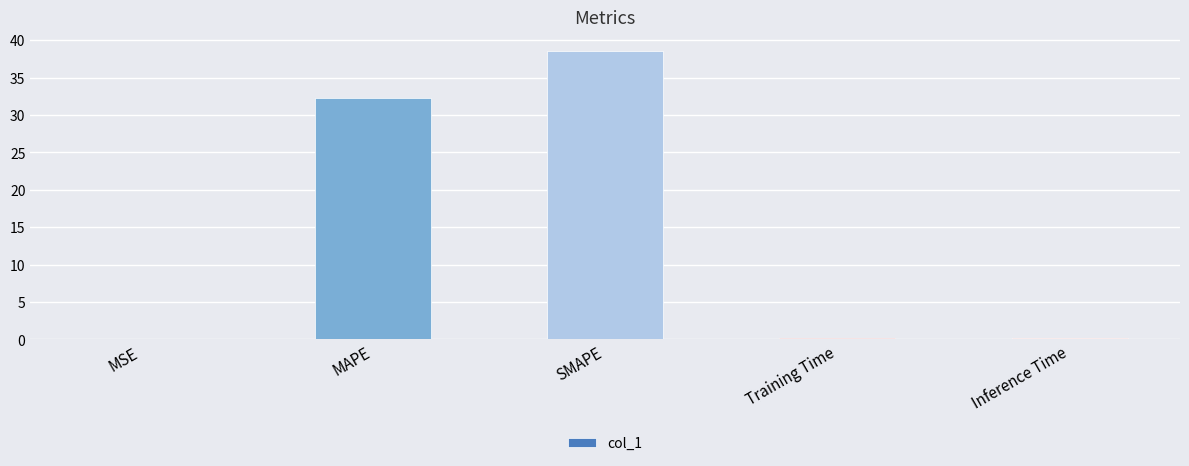

What is the sum of all values?

71.1